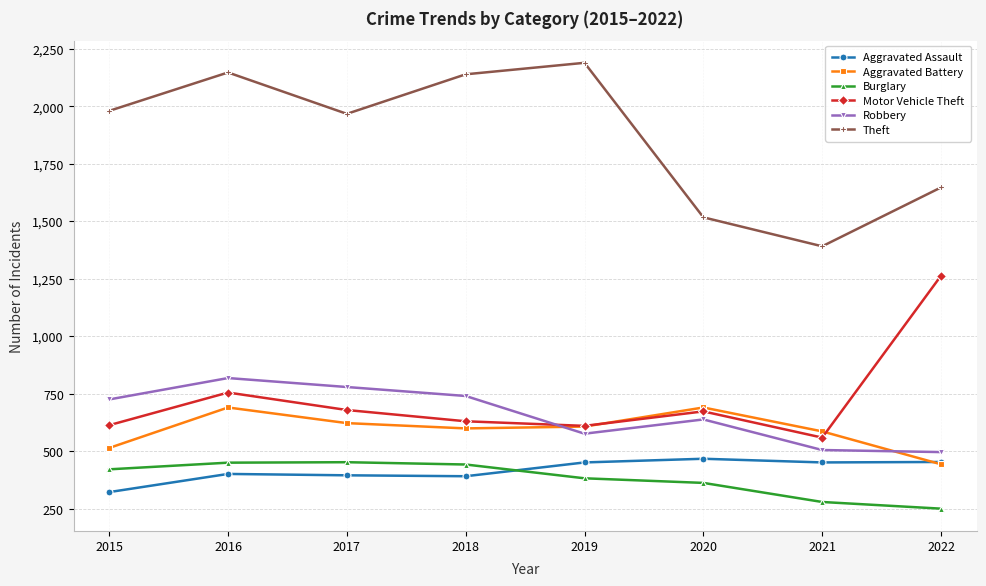

What is the sum of all Motor Vehicle Theft values?

5790